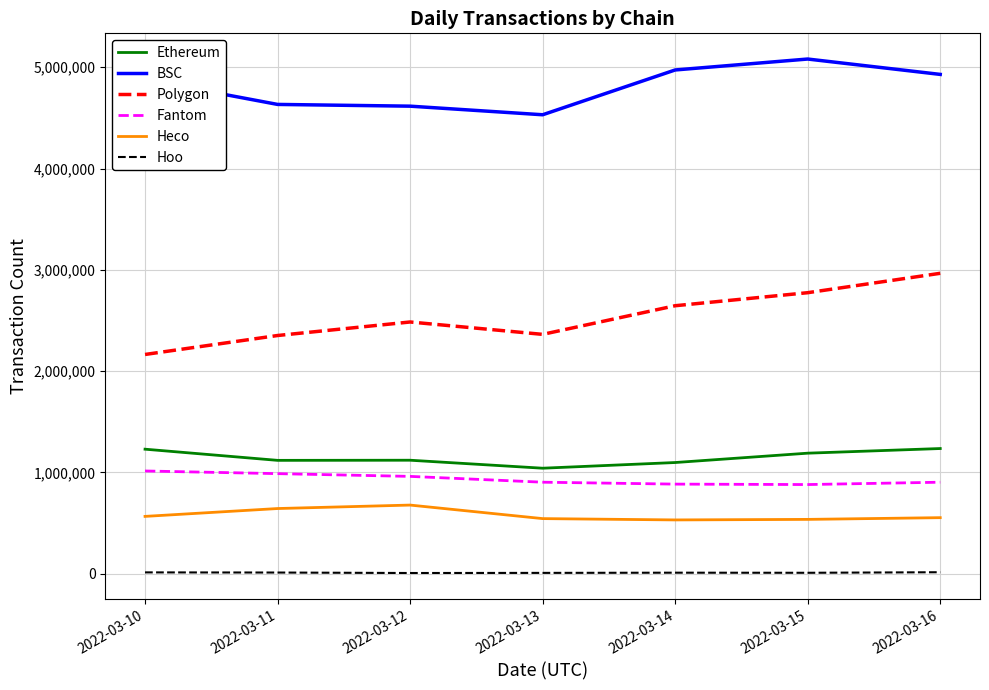

True or false: BSC has a value of 1577300 at 2022-03-11.

False